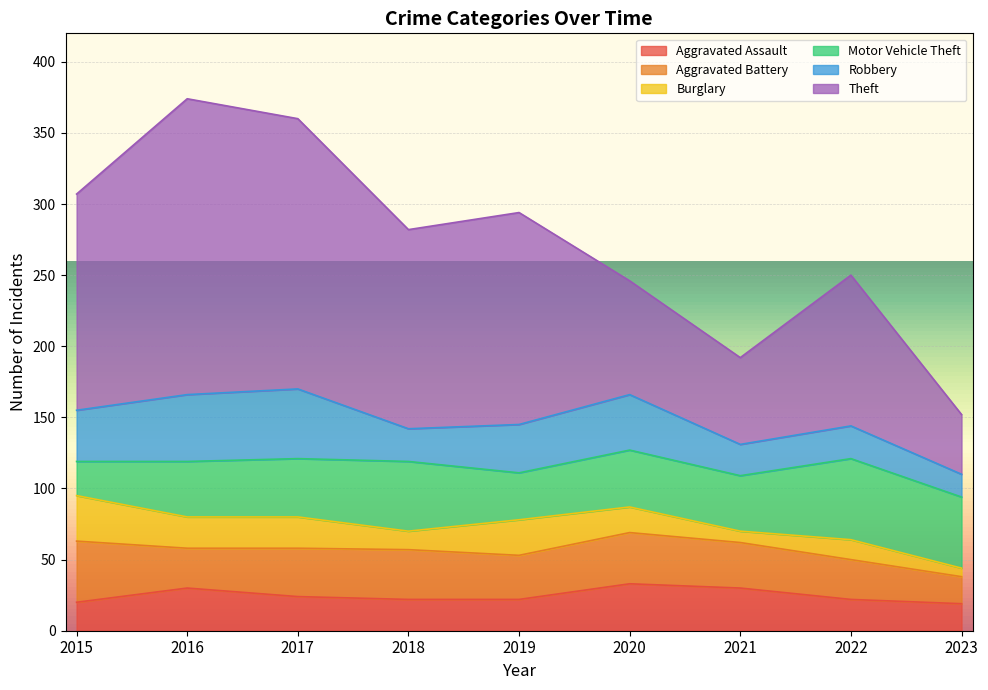

What is the difference between the highest and lowest values at 2015?

132